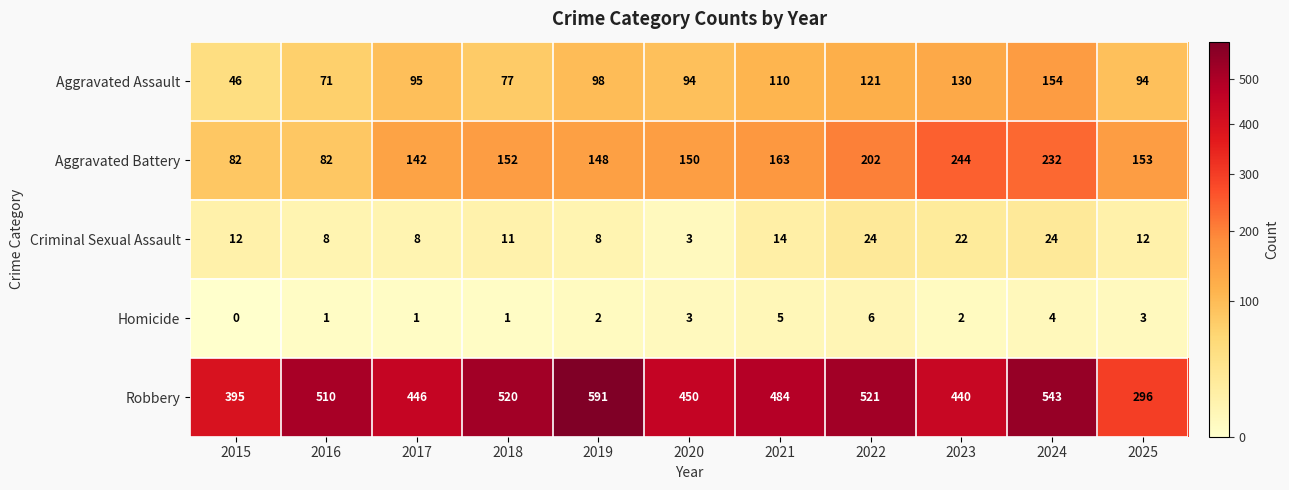

What is the sum of all Criminal Sexual Assault values?

146